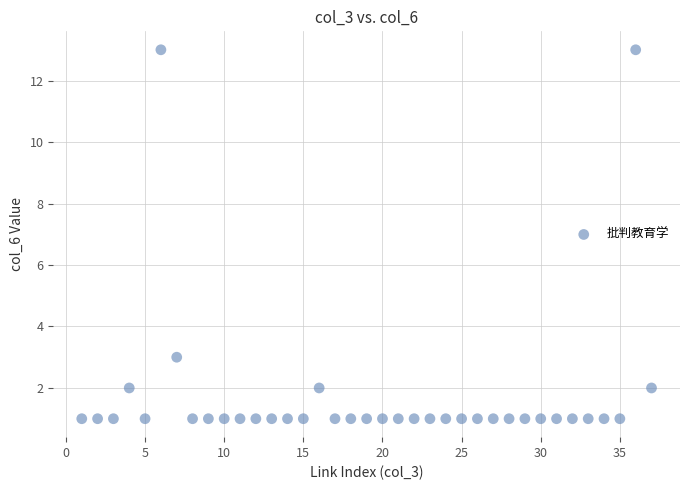

What is the range of X values (max minus min)?

36